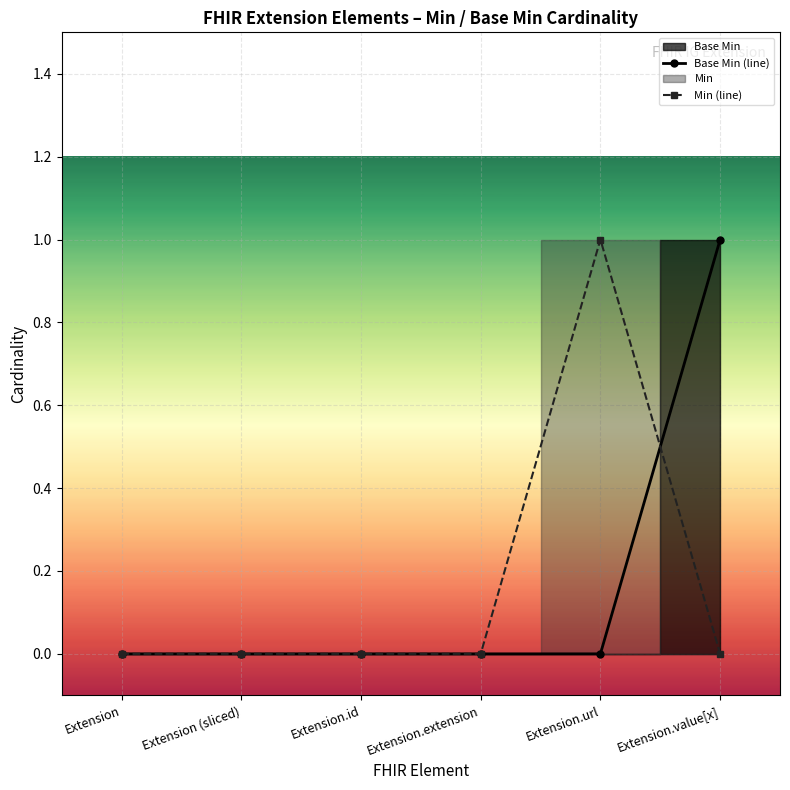

Rank the series at Extension from lowest to highest value.

Base Min (line), Min (line)